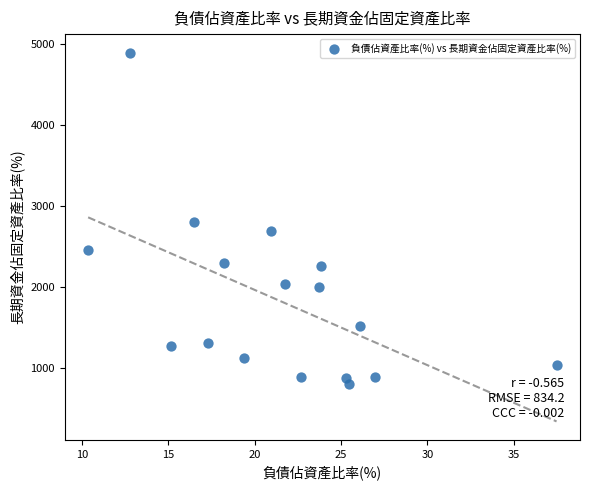

What is the range of Y values (max minus min)?

4082.5